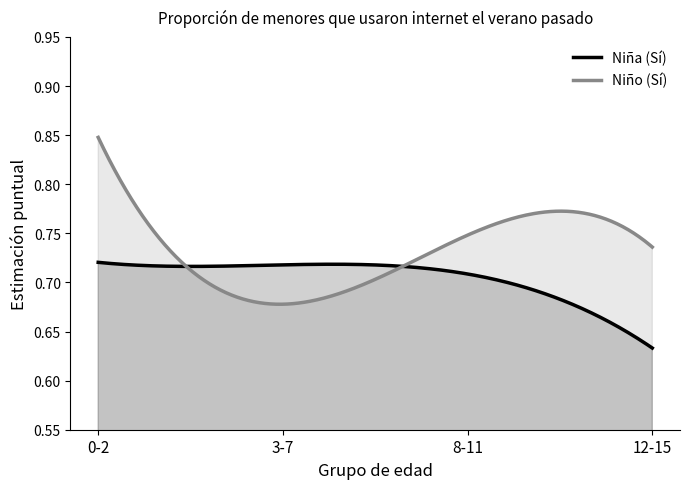

At which category does the chart reach its minimum across all series?

12-15